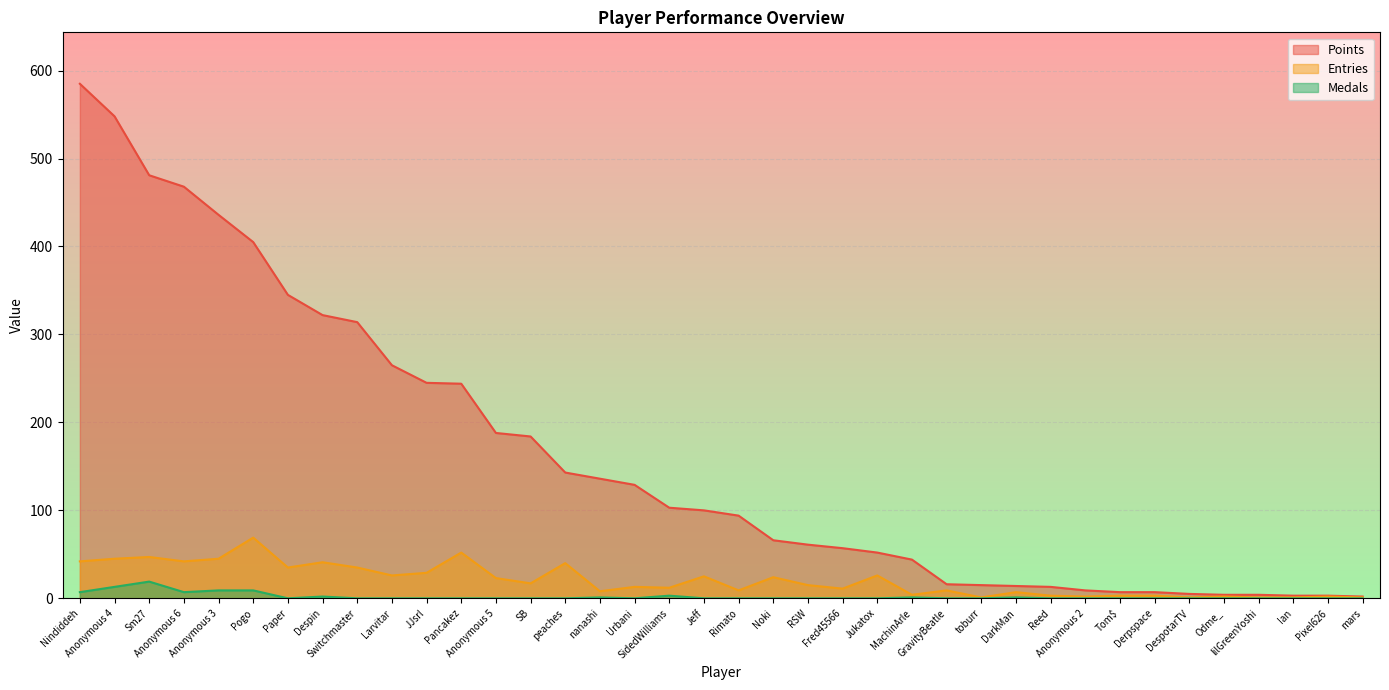

At how many categories does at least one series exceed 466?

4